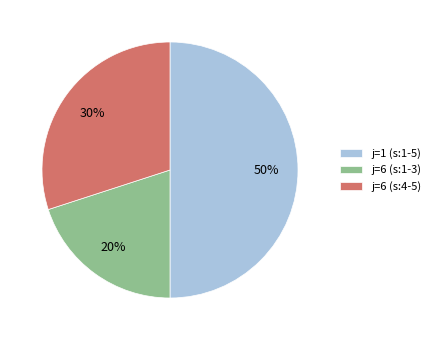

To the nearest percent, what is the average slice percentage?

33%